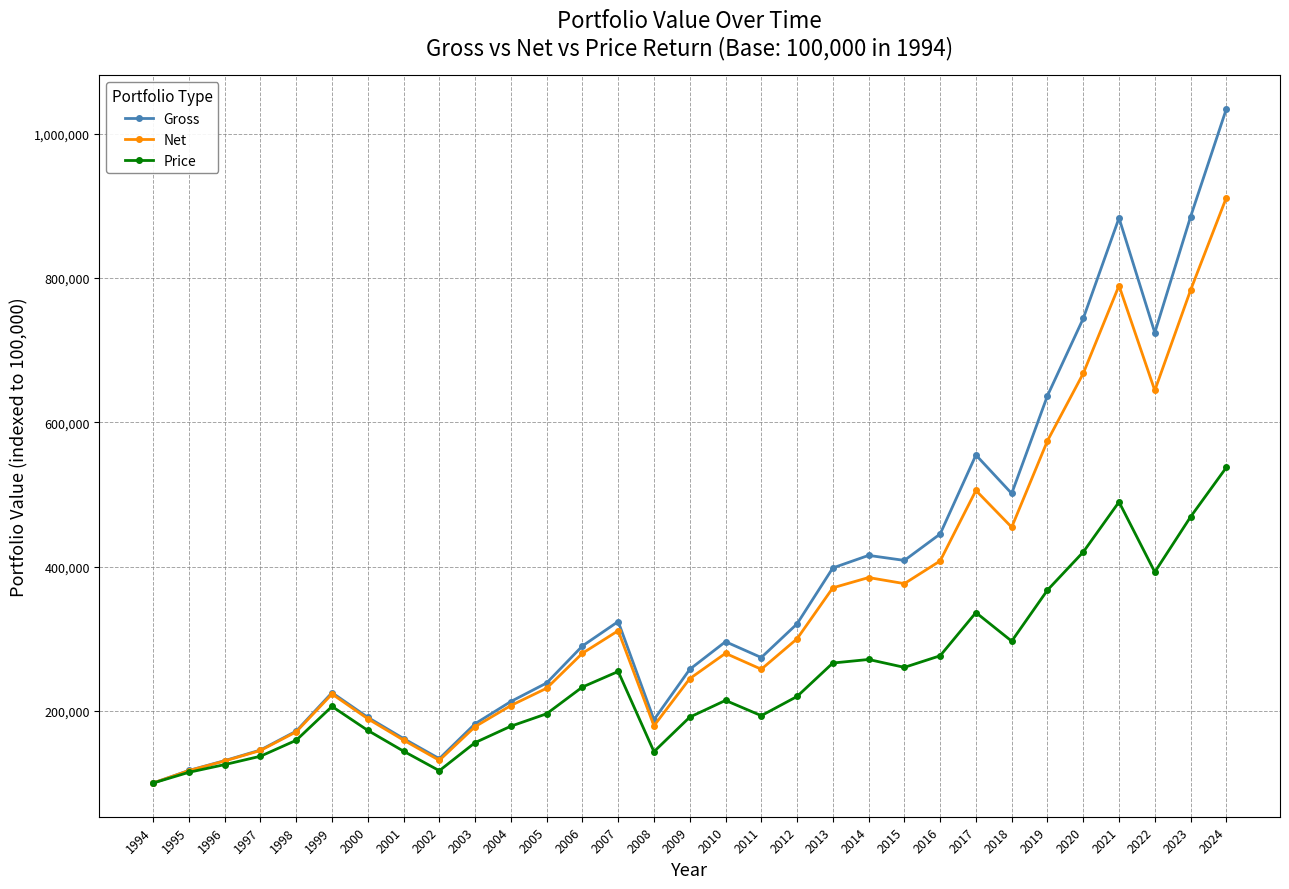

Which series has the largest total across all categories?

Gross